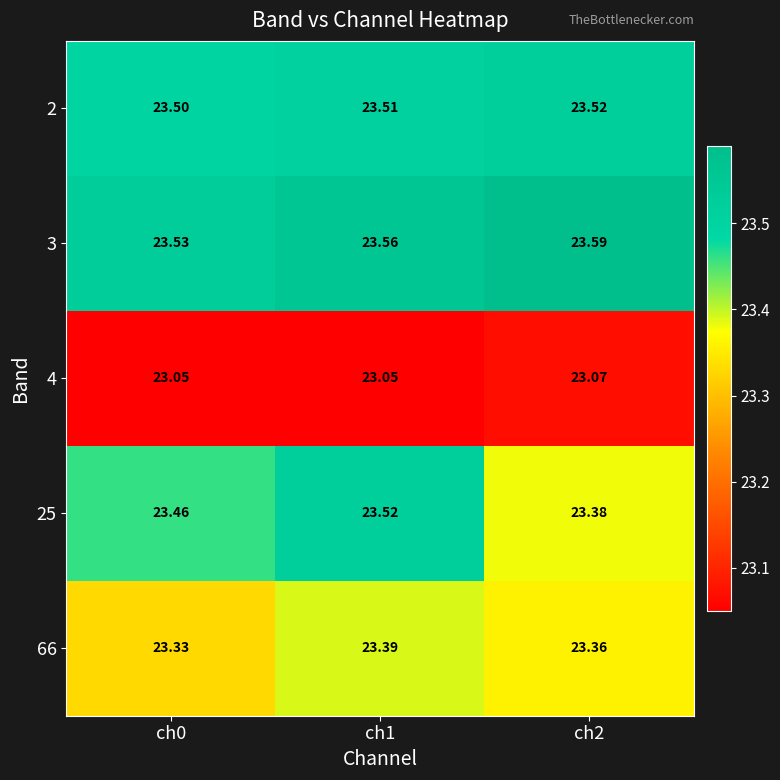

Is the value of 3 at ch0 greater than the value of 4 at ch0?

Yes